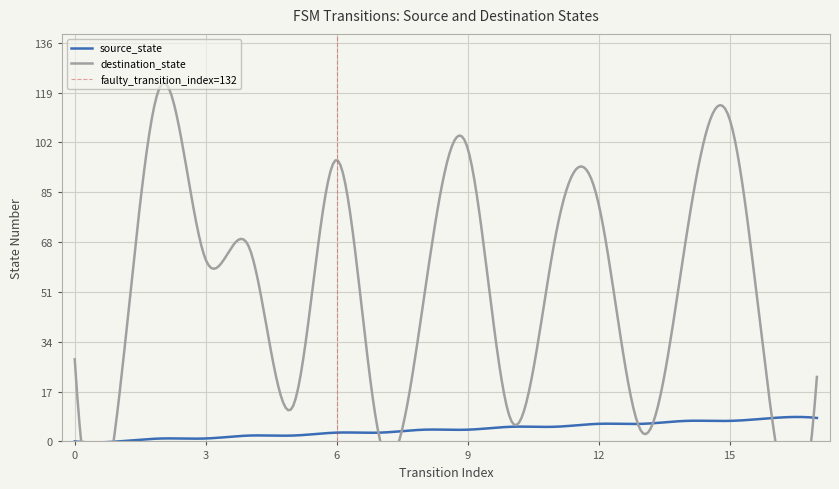

What is the total value across all series at 17?

30